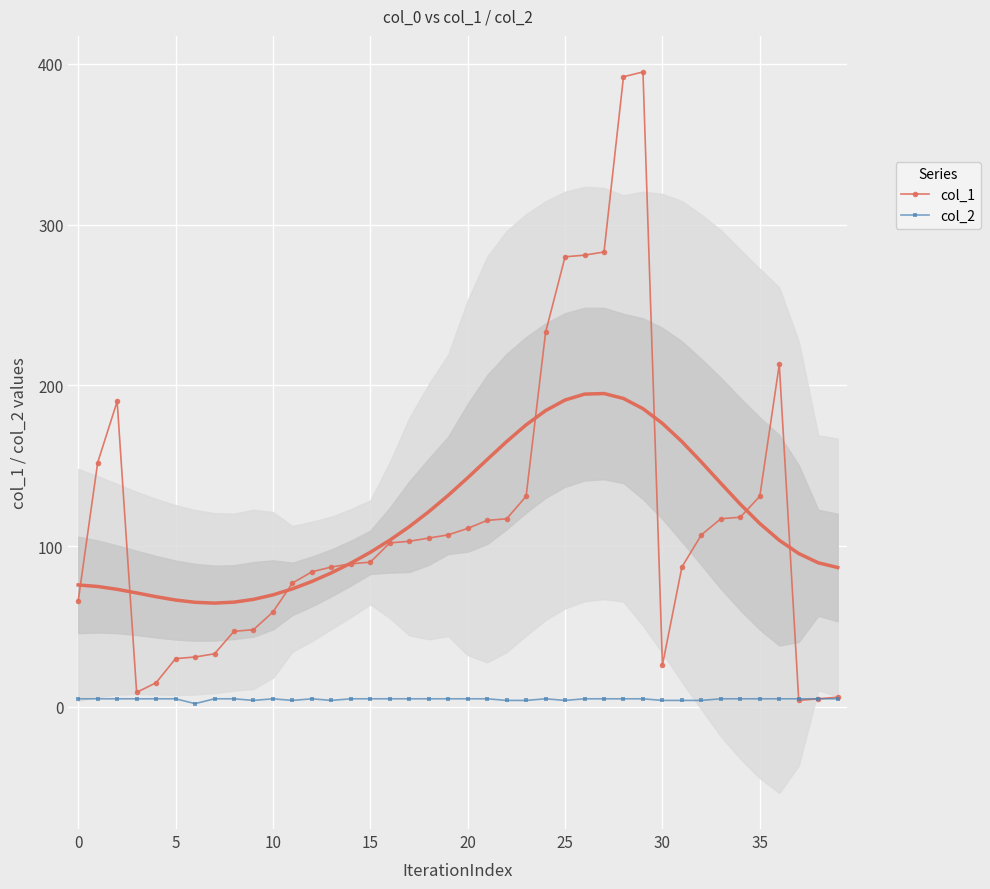

How many data points does each series have?

40